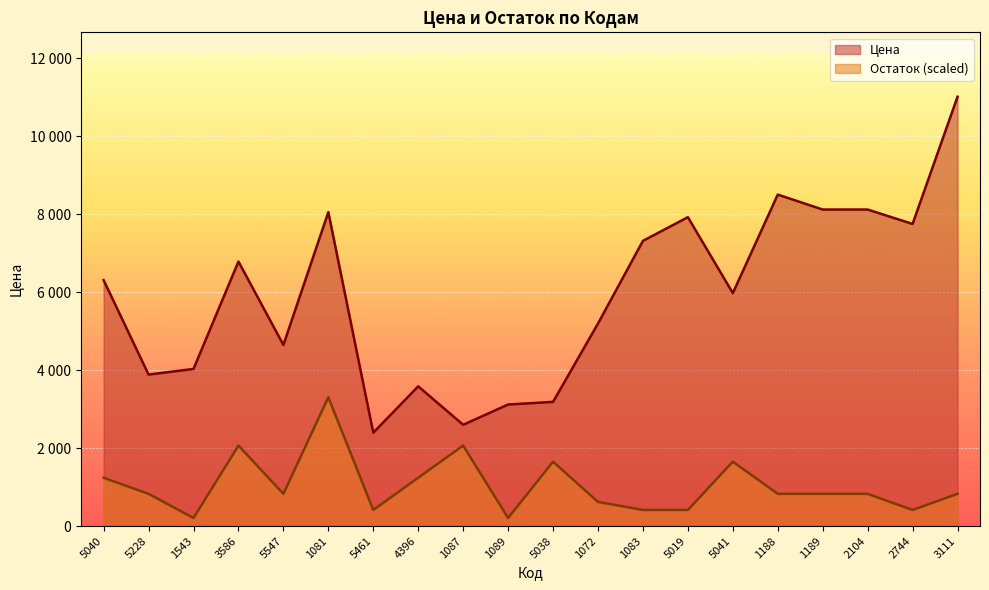

Which series has the largest range (max minus min)?

Цена